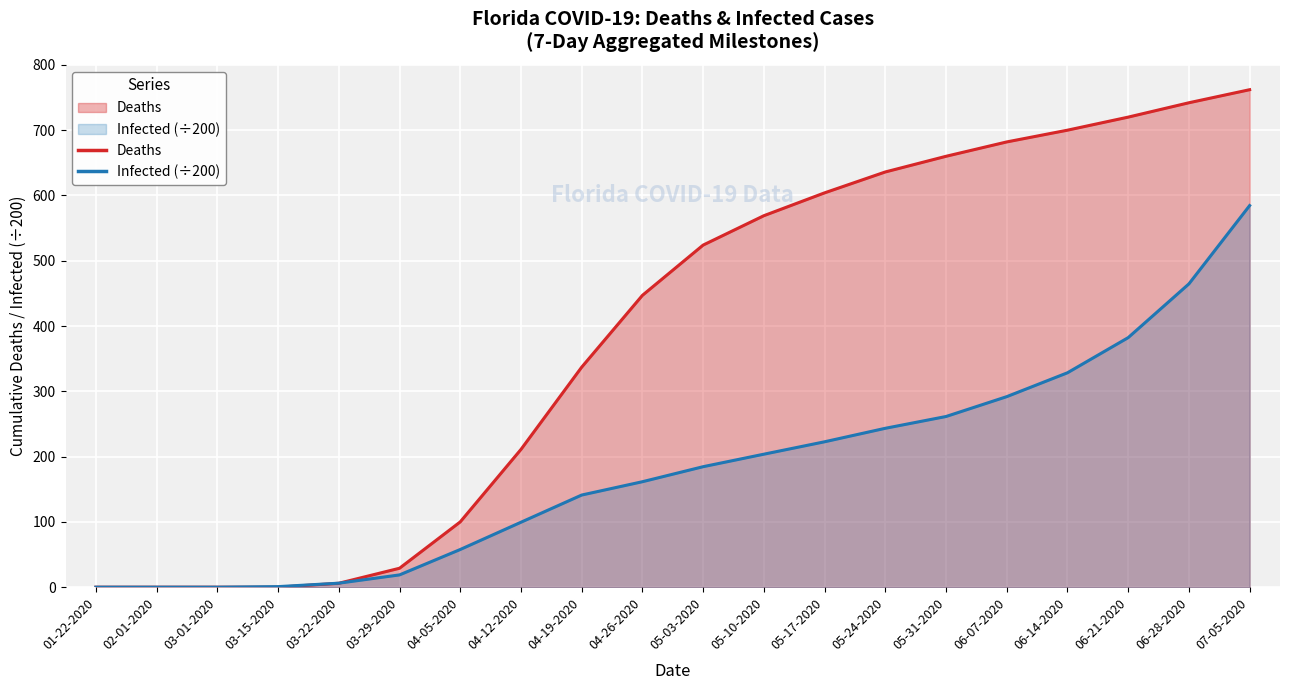

What are all the series names shown in the legend?

Deaths, Infected